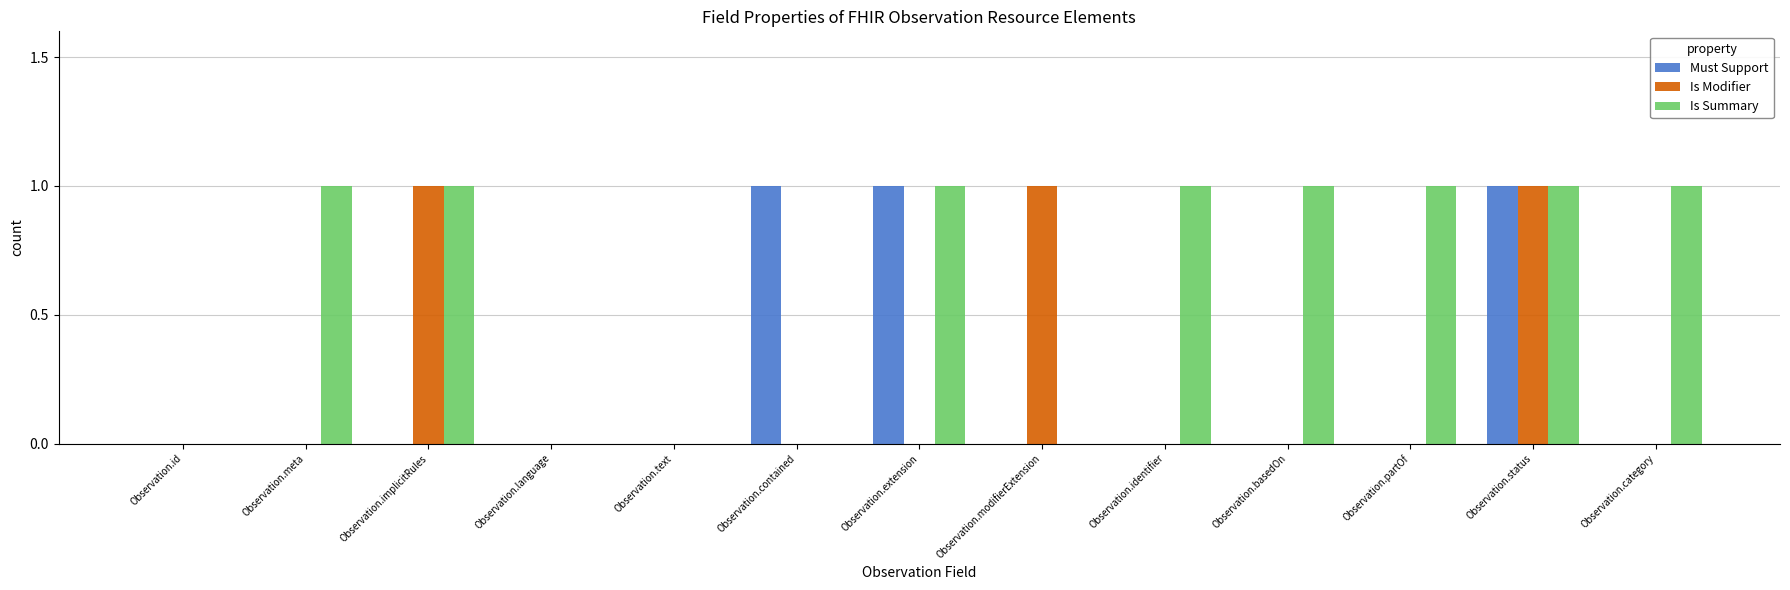

What are all the series names shown in the legend?

Must Support, Is Modifier, Is Summary